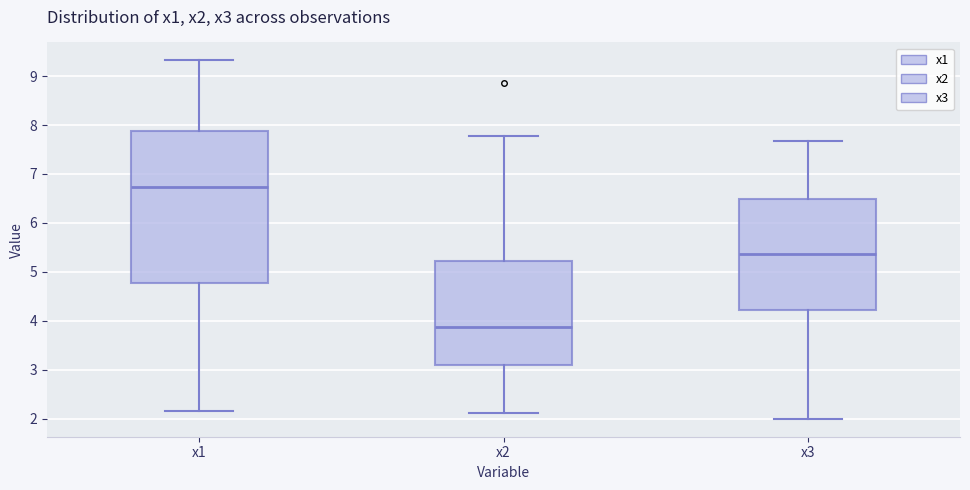

Comparing the boxes themselves (not the whiskers), which one is the tallest?

x1